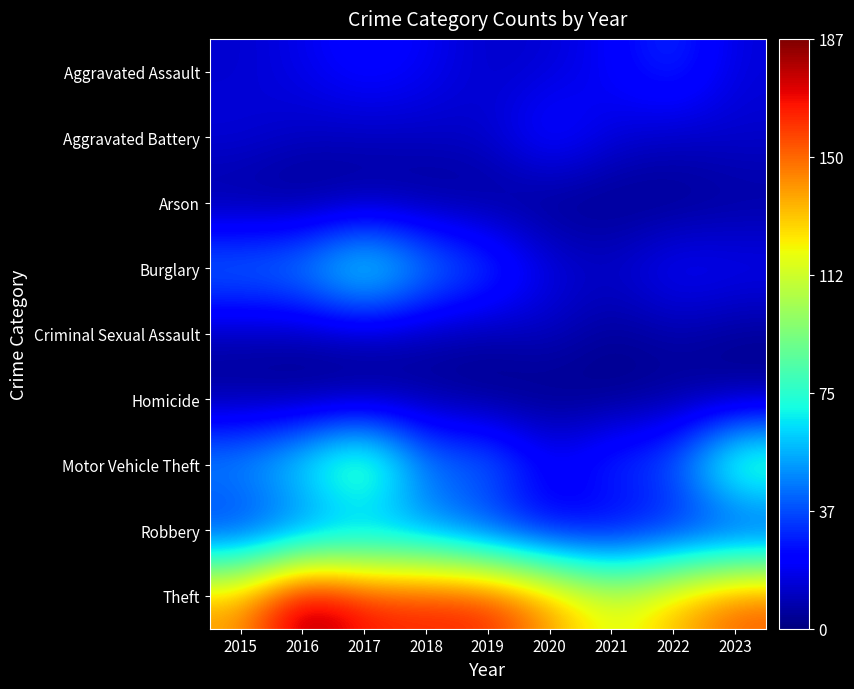

Reading right to left, extract all data points from this chart.

Aggravated Assault: 2023=15	2022=33	2021=21	2020=14	2019=12	2018=20	2017=25	2016=18	2015=13
Aggravated Battery: 2023=13	2022=11	2021=15	2020=29	2019=13	2018=11	2017=10	2016=11	2015=16
Arson: 2023=4	2022=1	2021=1	2020=0	2019=2	2018=2	2017=3	2016=0	2015=2
Burglary: 2023=21	2022=24	2021=13	2020=17	2019=39	2018=54	2017=83	2016=55	2015=50
Criminal Sexual Assault: 2023=3	2022=7	2021=3	2020=11	2019=6	2018=6	2017=8	2016=6	2015=7
Homicide: 2023=3	2022=3	2021=1	2020=0	2019=0	2018=4	2017=1	2016=1	2015=3
Motor Vehicle Theft: 2023=97	2022=42	2021=36	2020=22	2019=49	2018=47	2017=104	2016=74	2015=56
Robbery: 2023=20	2022=22	2021=15	2020=16	2019=27	2018=44	2017=43	2016=35	2015=24
Theft: 2023=154	2022=134	2021=116	2020=141	2019=165	2018=165	2017=167	2016=187	2015=140